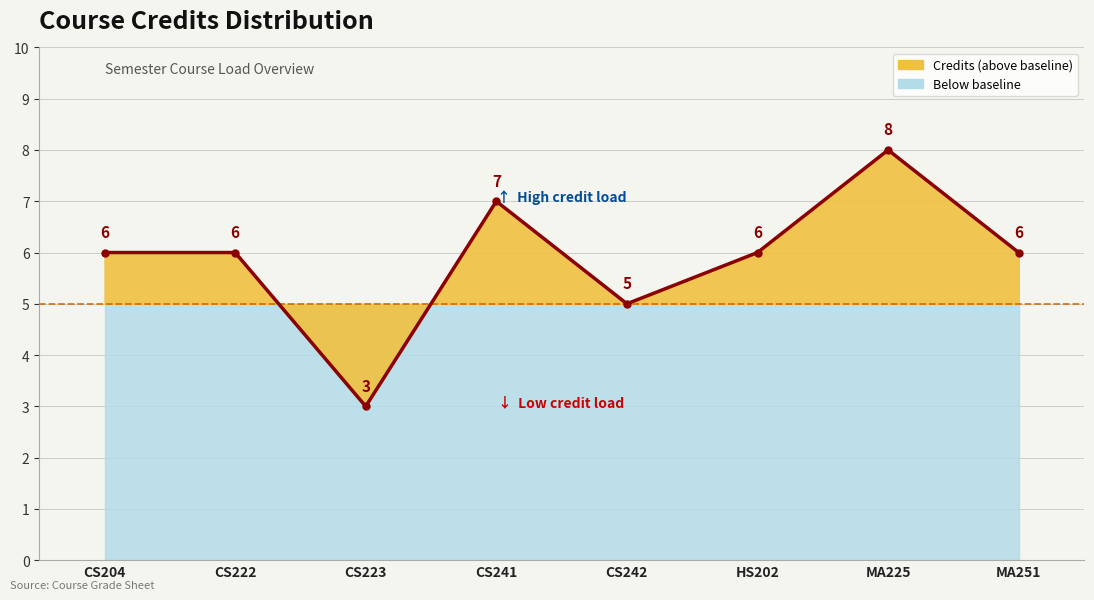

Which label corresponds to the largest value in the chart?

MA225